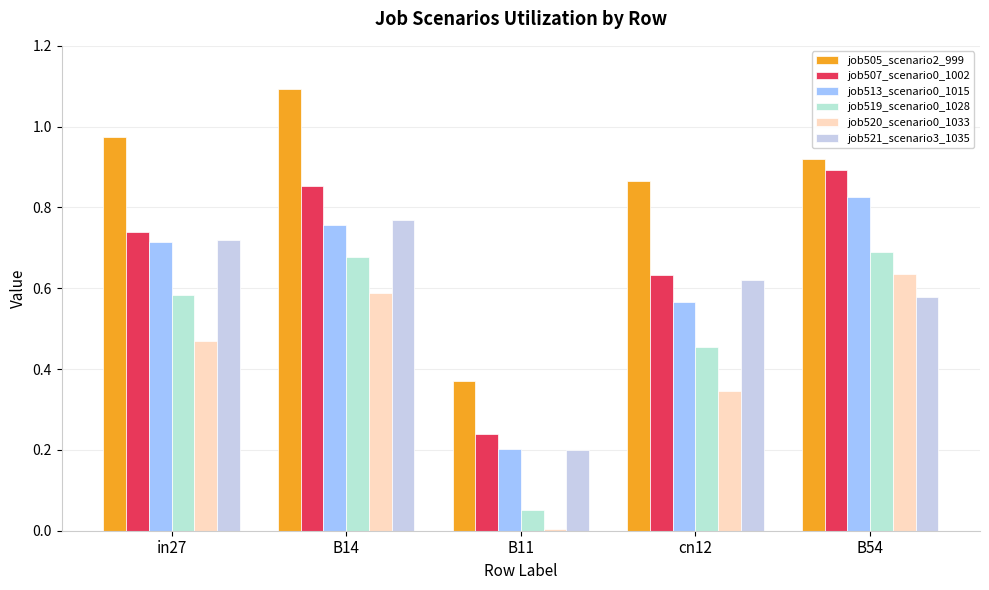

At which label does job520_scenario0_1033 reach its minimum?

B11